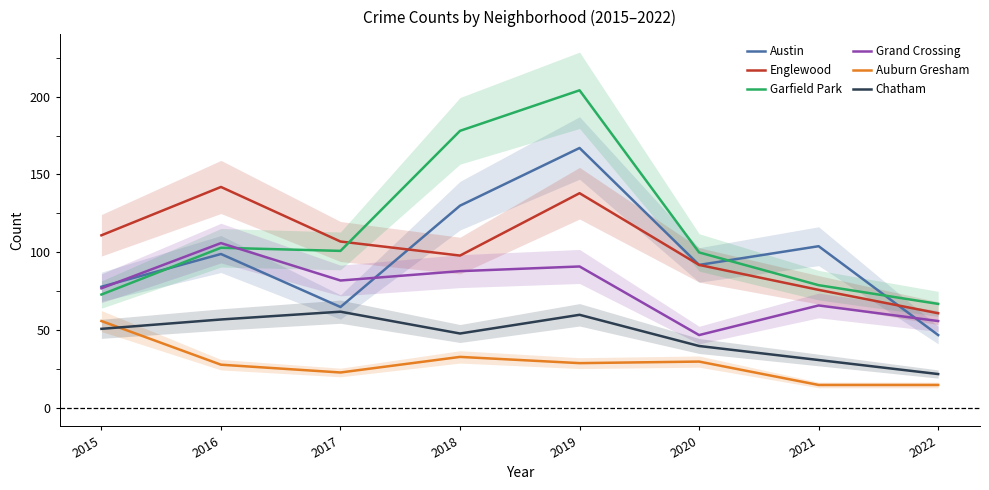

Reading right to left, transcribe all the data shown in this chart.

Austin: 2022=47	2021=104	2020=92	2019=167	2018=130	2017=65	2016=99	2015=78
Englewood: 2022=61	2021=76	2020=92	2019=138	2018=98	2017=107	2016=142	2015=111
Garfield Park: 2022=67	2021=79	2020=100	2019=204	2018=178	2017=101	2016=103	2015=73
Grand Crossing: 2022=56	2021=66	2020=47	2019=91	2018=88	2017=82	2016=106	2015=77
Auburn Gresham: 2022=15	2021=15	2020=30	2019=29	2018=33	2017=23	2016=28	2015=56
Chatham: 2022=22	2021=31	2020=40	2019=60	2018=48	2017=62	2016=57	2015=51